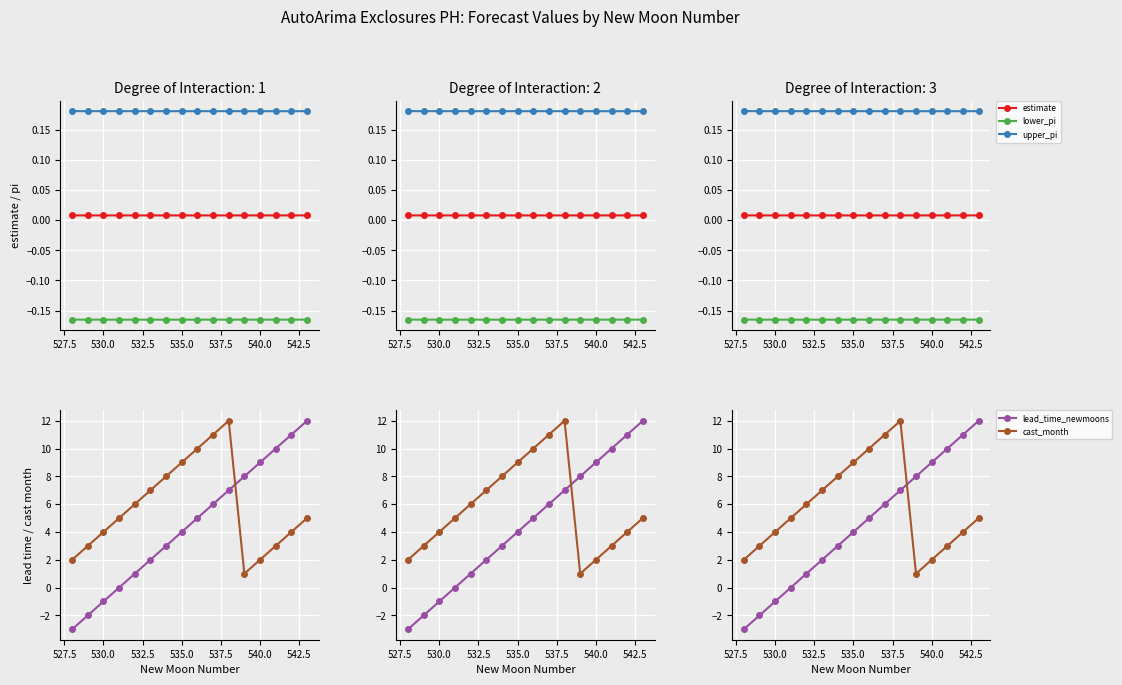

Reading left to right, what are all the values shown in this chart?

estimate: 0.0	0.0	0.0	0.0	0.0	0.0	0.0	0.0	0.0	0.0	0.0	0.0	0.0	0.0	0.0	0.0
lower_pi: -0.2	-0.2	-0.2	-0.2	-0.2	-0.2	-0.2	-0.2	-0.2	-0.2	-0.2	-0.2	-0.2	-0.2	-0.2	-0.2
upper_pi: 0.2	0.2	0.2	0.2	0.2	0.2	0.2	0.2	0.2	0.2	0.2	0.2	0.2	0.2	0.2	0.2
lead_time_newmoons: -3.0	-2.0	-1.0	0.0	1.0	2.0	3.0	4.0	5.0	6.0	7.0	8.0	9.0	10.0	11.0	12.0
cast_month: 2.0	3.0	4.0	5.0	6.0	7.0	8.0	9.0	10.0	11.0	12.0	1.0	2.0	3.0	4.0	5.0